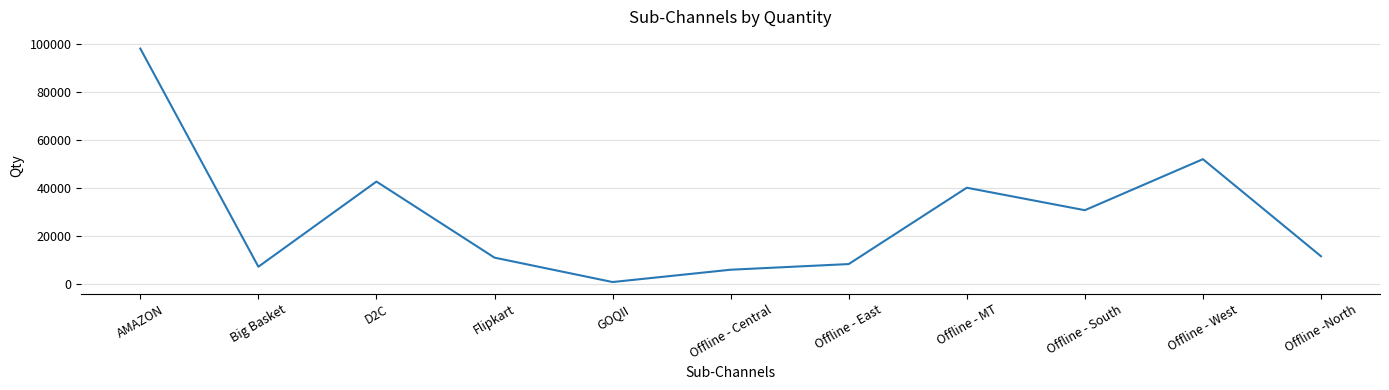

True or false: the data has more than 1 interior local peaks.

True